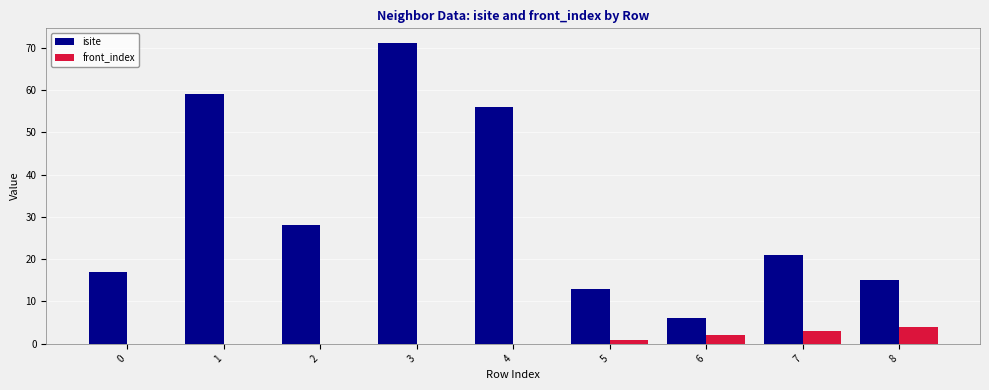

Is it true that isite equals 3 at 6?

False